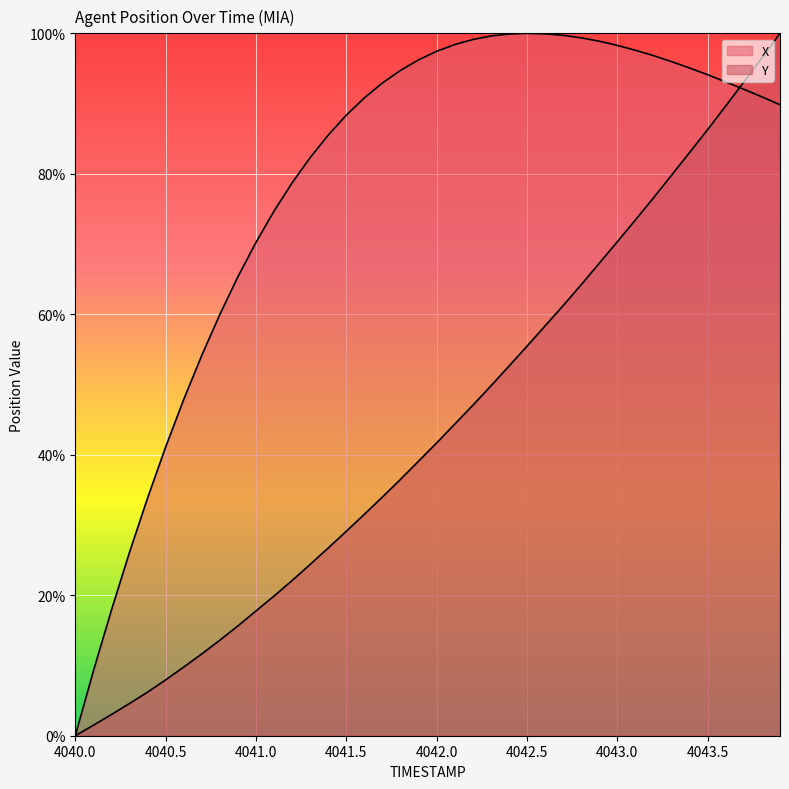

Is it true that Y equals 3.1 at 4040.7?

False